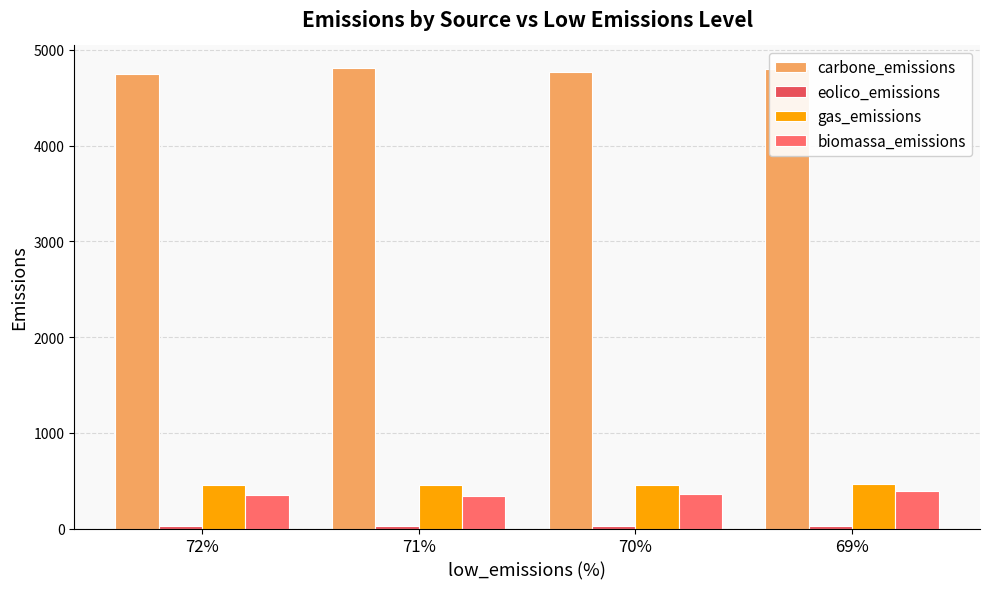

Are the bars horizontal?

No